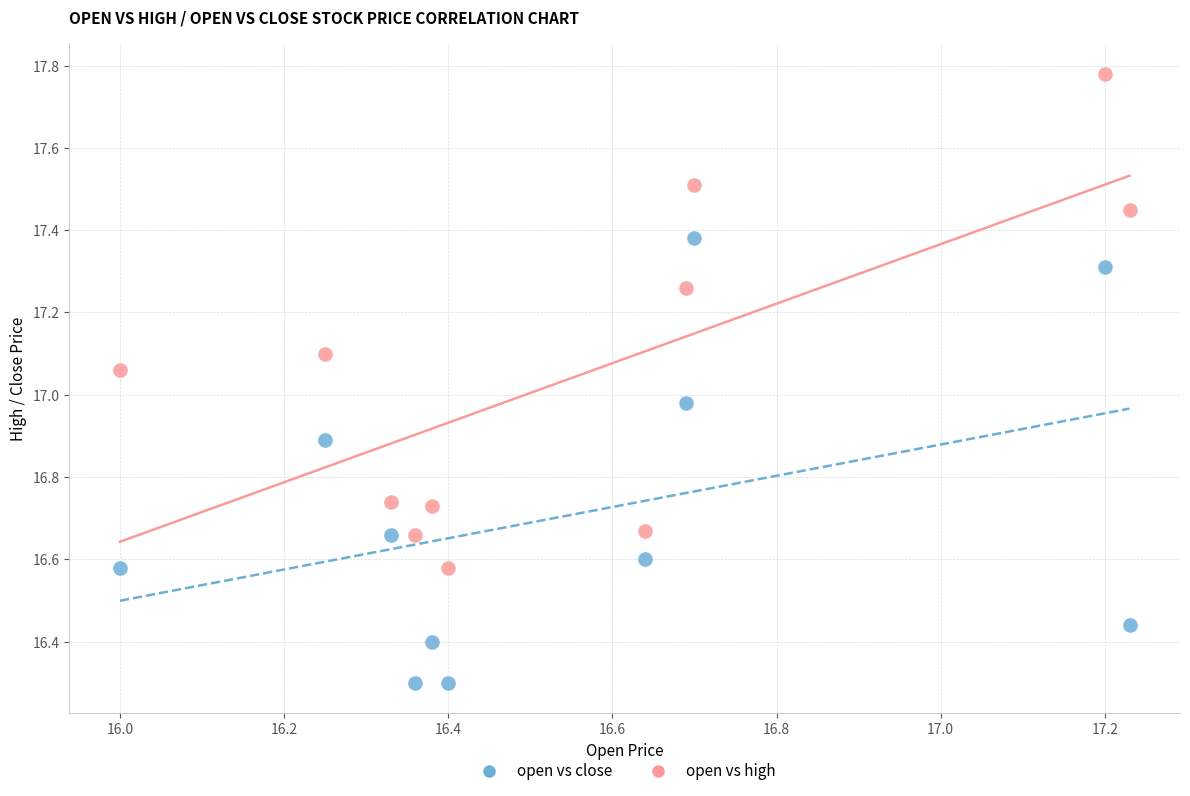

Which series contains the highest Y value?

open vs high